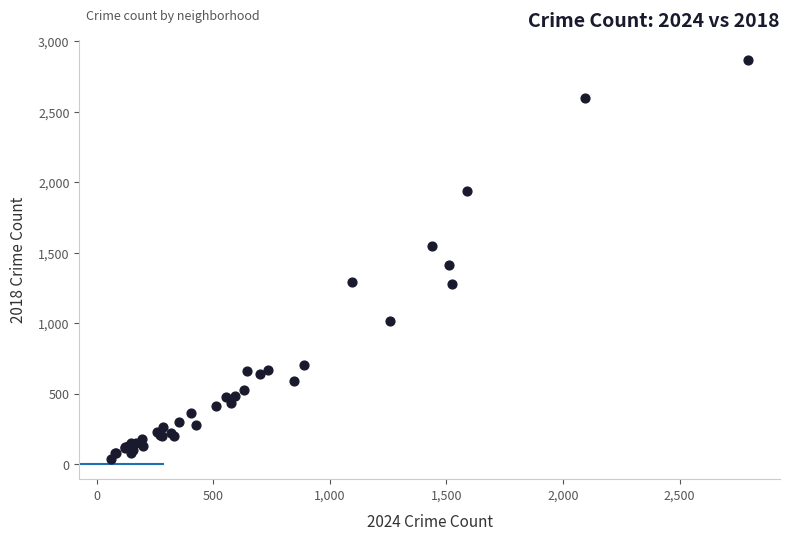

What Y value in the scatter plot is closest to 1451?

1415